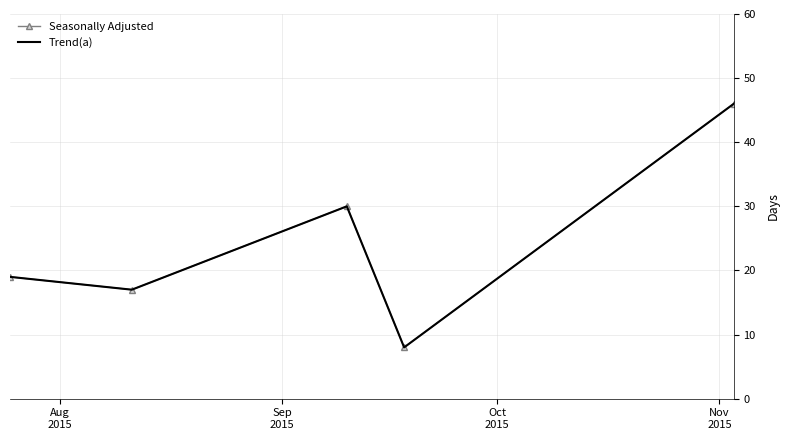

What is the label of the 1st point from the left?

Aug
2015